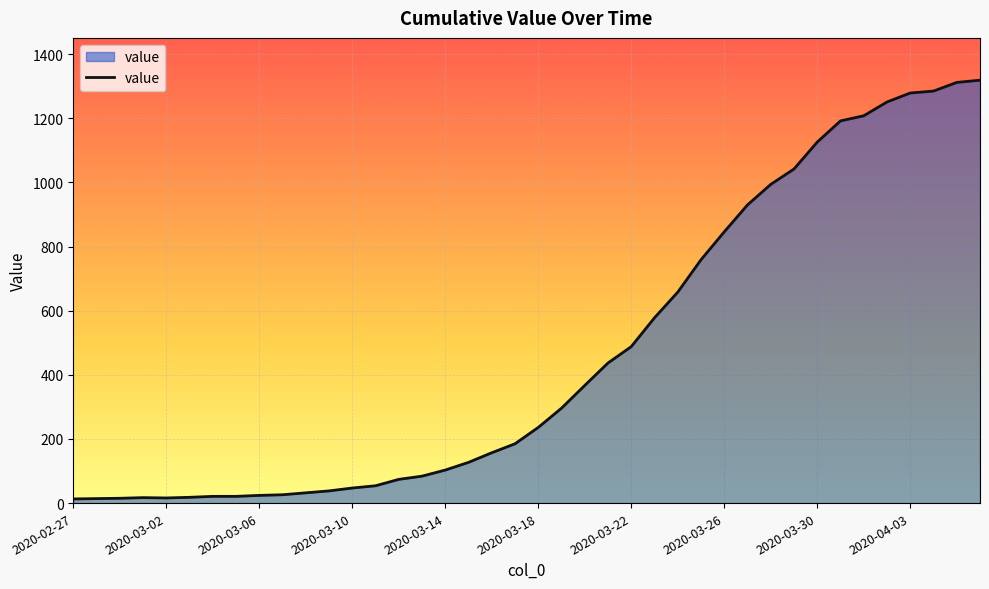

How many lines are shown in the chart?

1